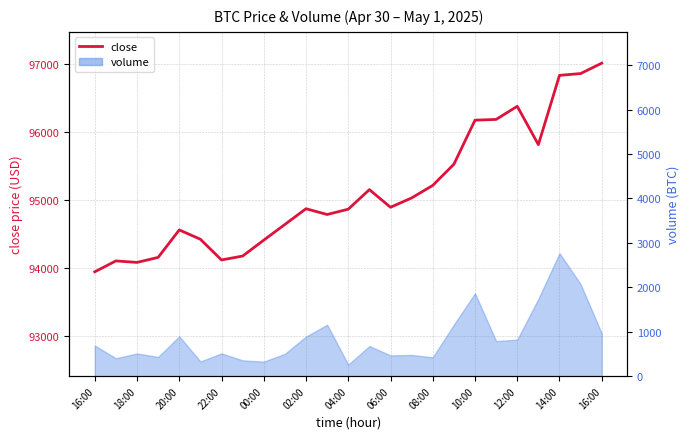

Reading right to left, what are all the values shown in this chart?

97007.1	96854.3	96828.0	95809.5	96373.2	96180.0	96169.0	95521.0	95210.2	95025.8	94888.9	95148.0	94860.5	94782.6	94867.5	94636.5	94405.5	94172.0	94114.1	94419.0	94556.0	94152.0	94078.2	94100.4	93940.0